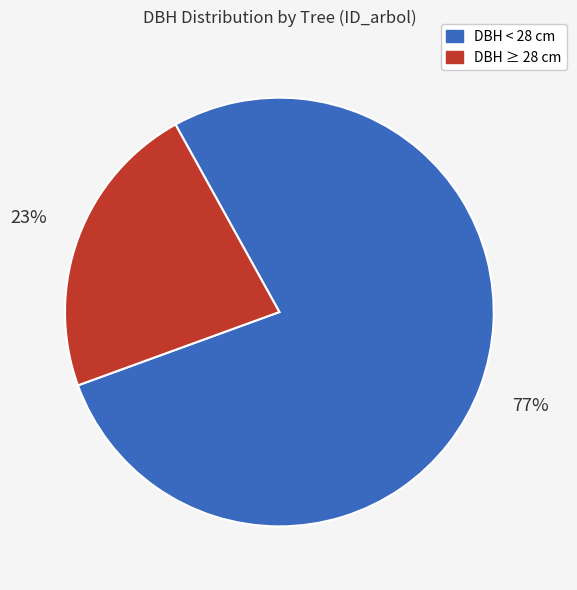

Does any single category account for the majority?

Yes